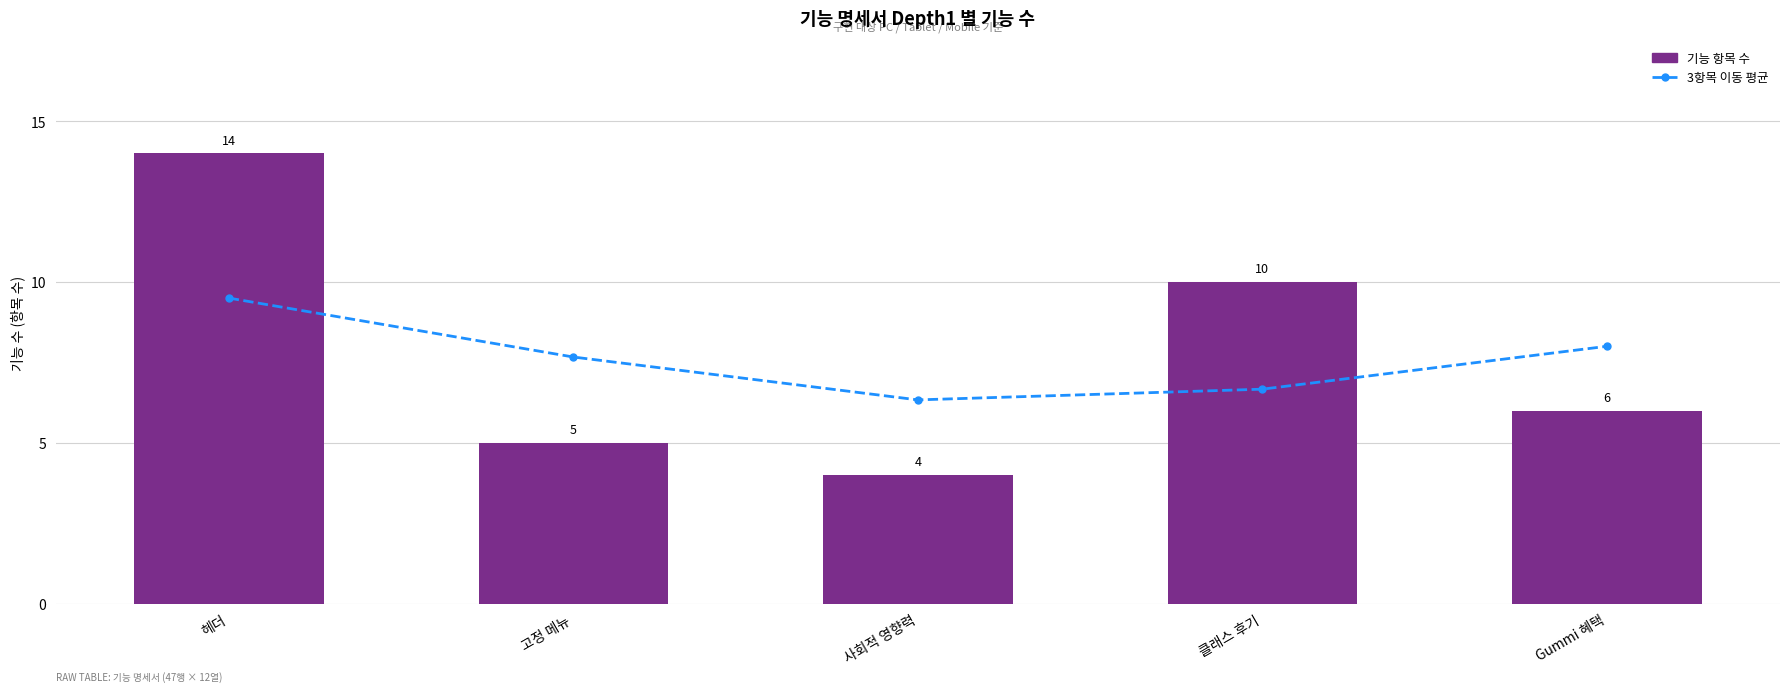

What is the maximum value shown in the chart?

14.0